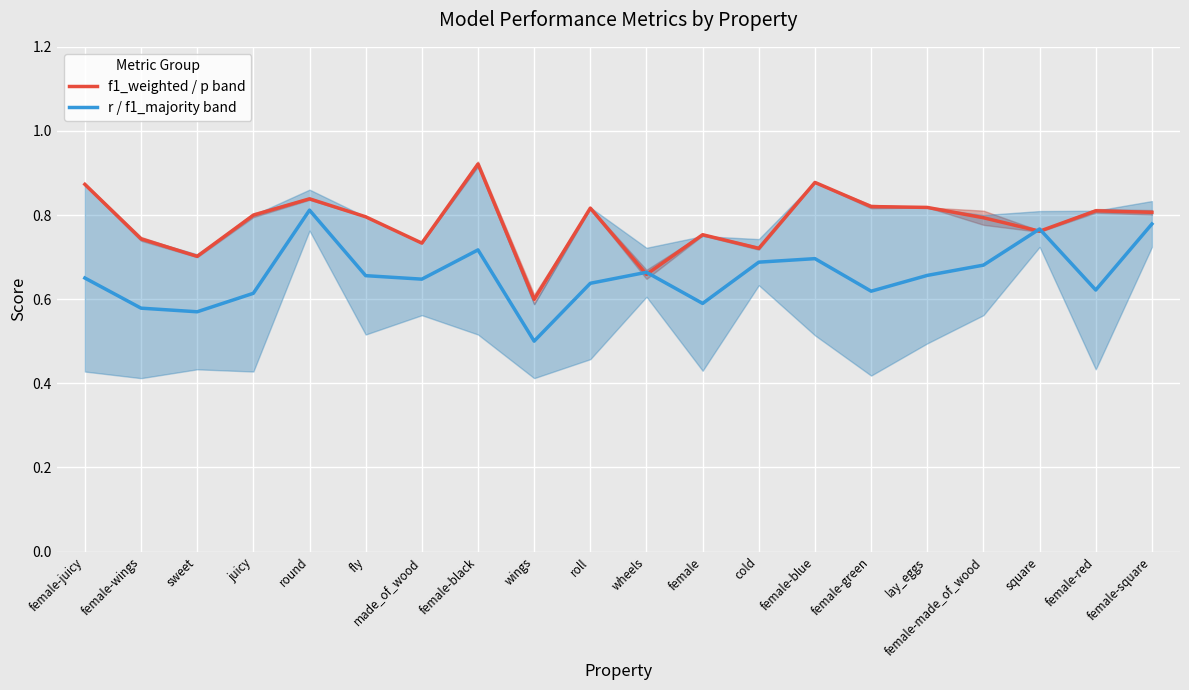

Which has a higher value, female-wings or female-red?

female-red